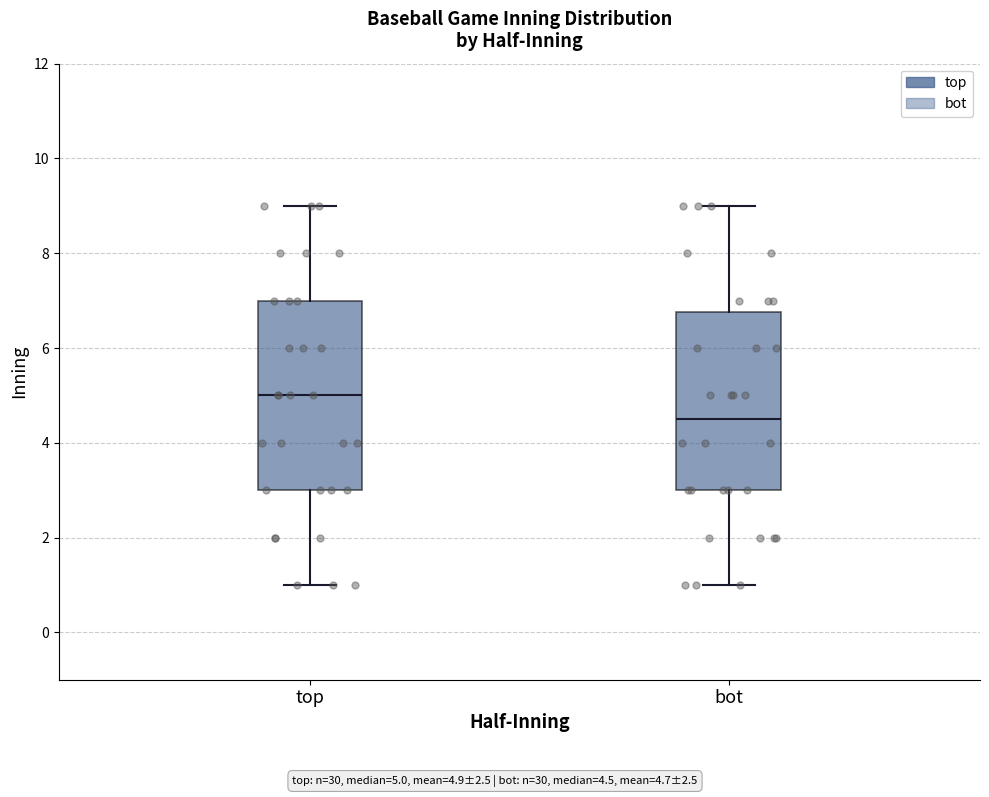

Where does the median line of the box for top sit on the y-axis? The values are not printed on the chart, so give them approximately, as read against the axis.

5.0